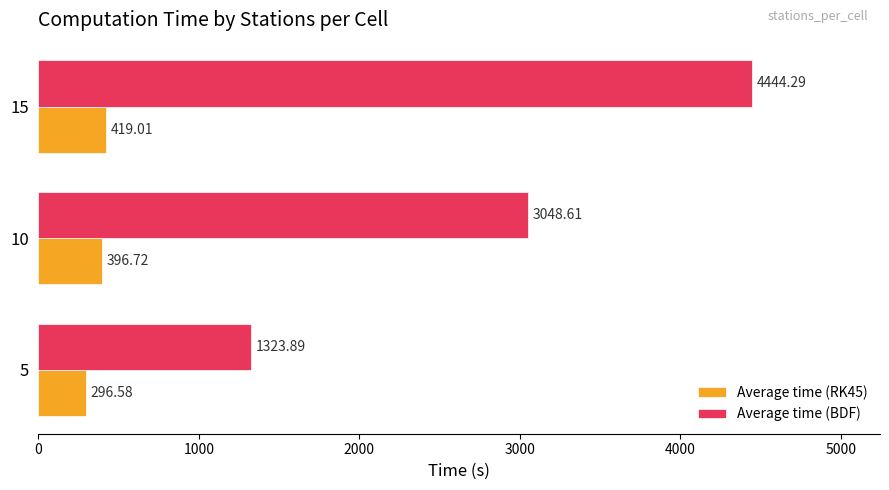

How many values in the Average time (RK45) series are below 396?

1